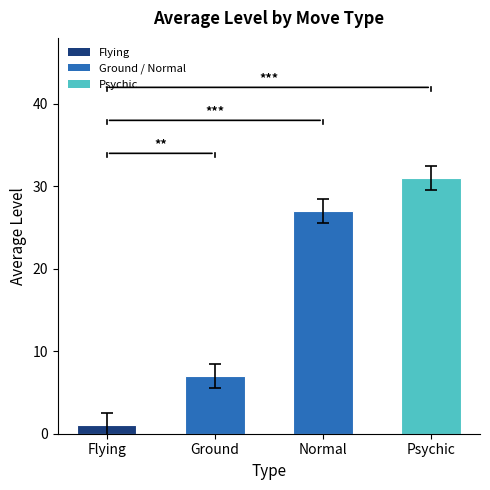

Reading left to right, extract all data points from this chart.

Flying=1	Ground=7	Normal=27	Psychic=31